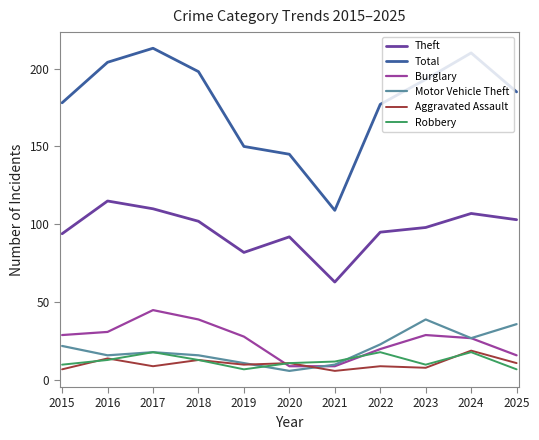

Which series changed the most between 2016 and 2022?

Total